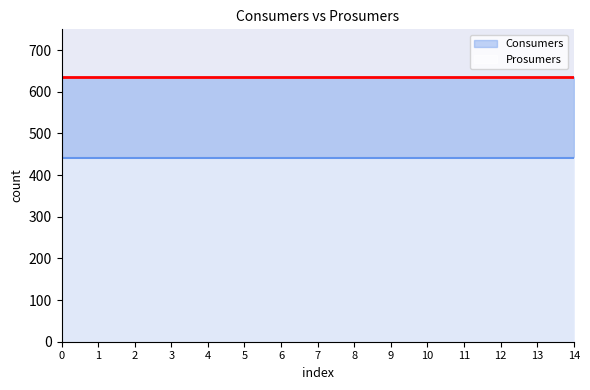

The value of Prosumers at 1 is 266. True or false?

False